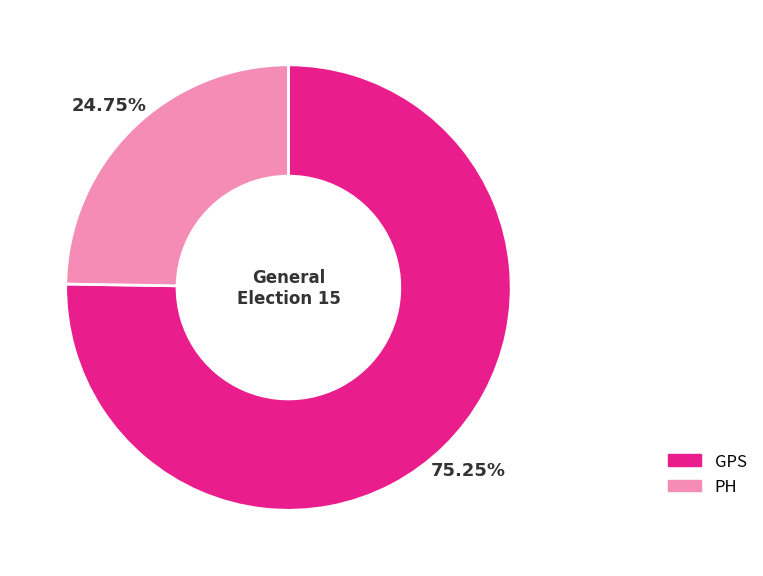

To the nearest percent, what portion does PH represent?

25%